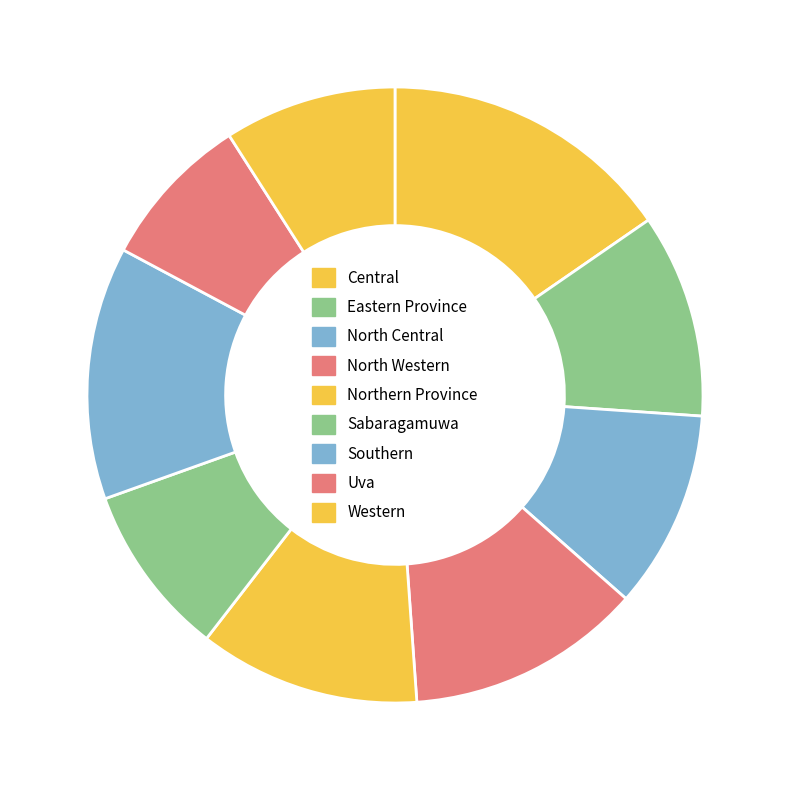

Does any single category account for the majority?

No